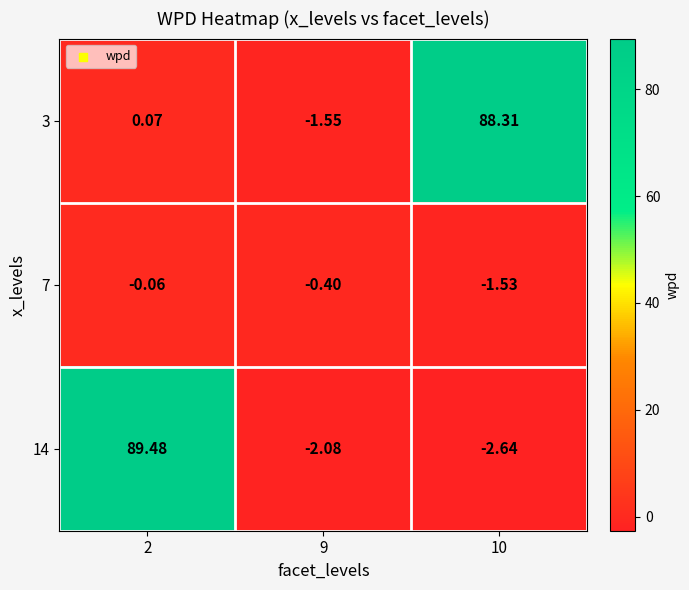

How many categories are shown in the chart?

3